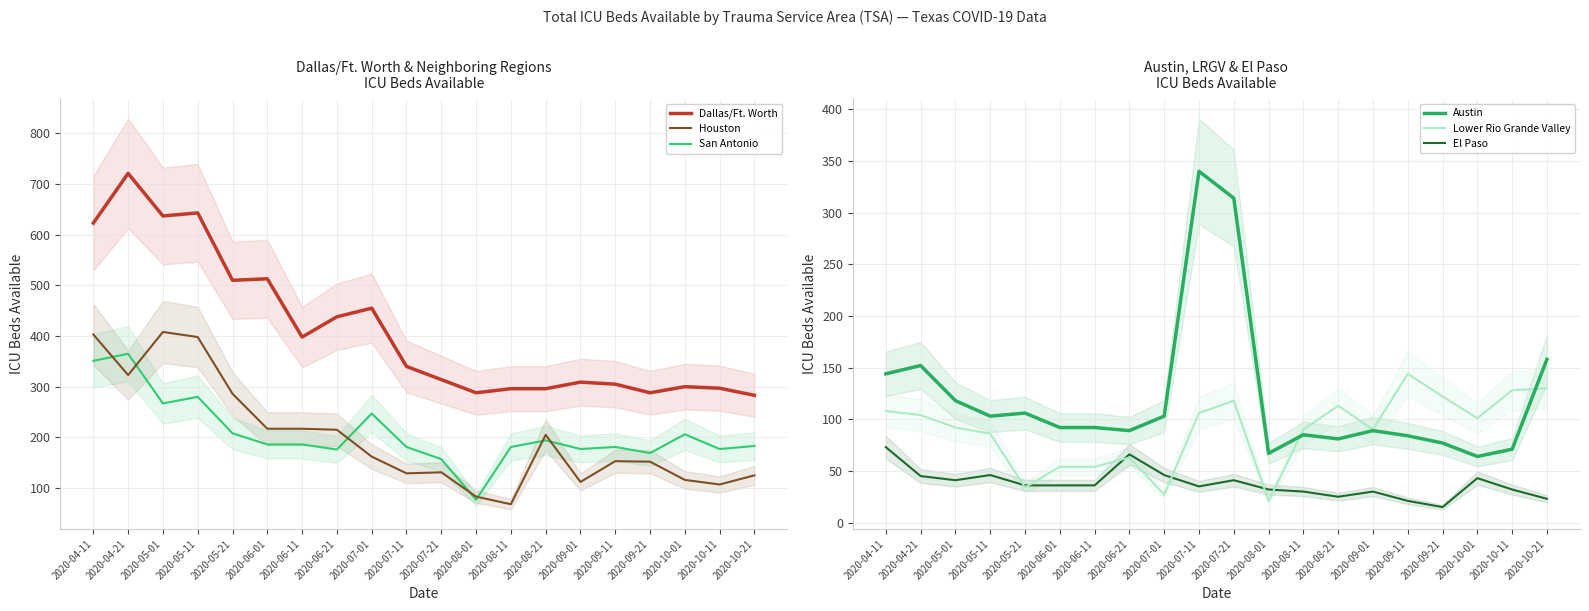

Is it true that Houston equals 50 at 2020-09-01?

False